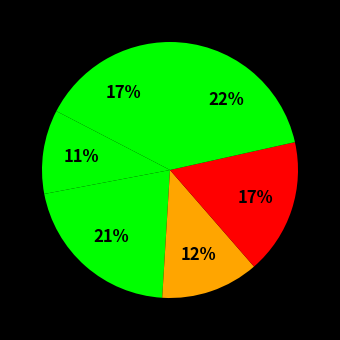

To the nearest percent, what is the difference between the largest and smallest slice percentages?

11%